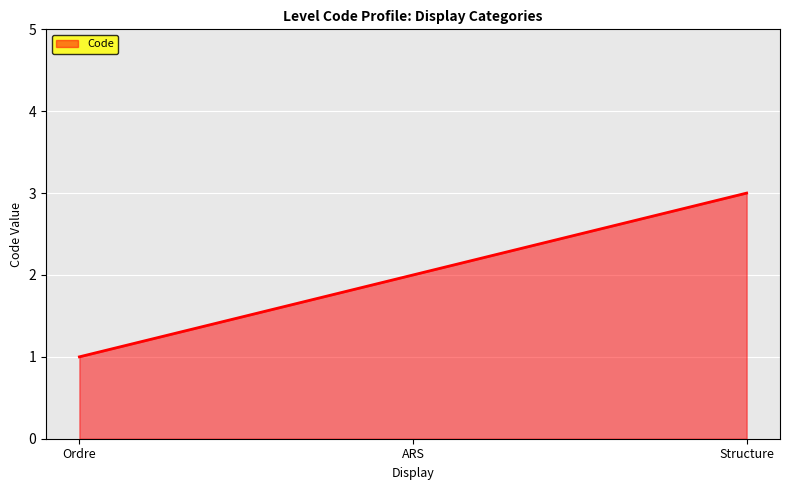

Reading left to right, what are all the values shown in this chart?

1	2	3